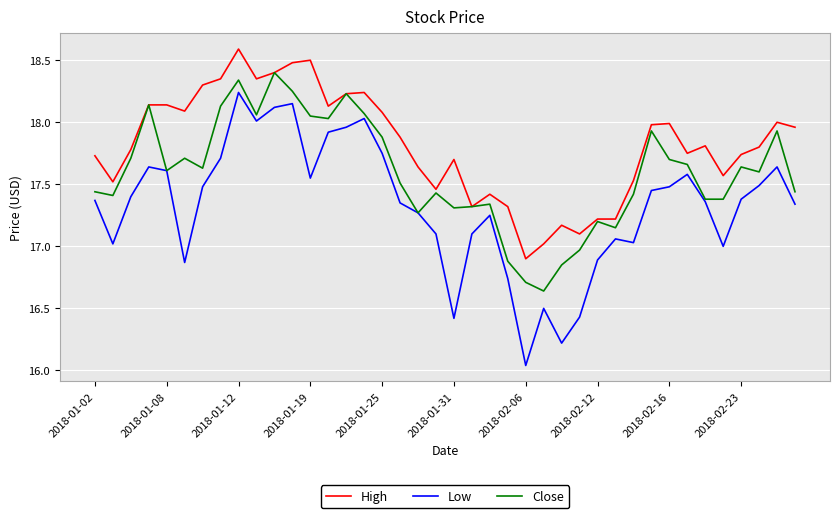

Which series has the largest total across all categories?

High